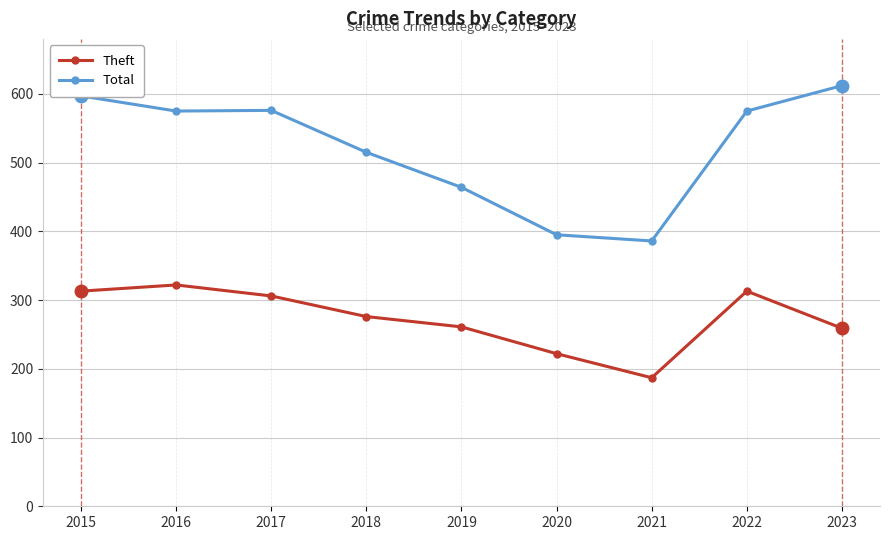

How many values in the Total series are below 575?

4